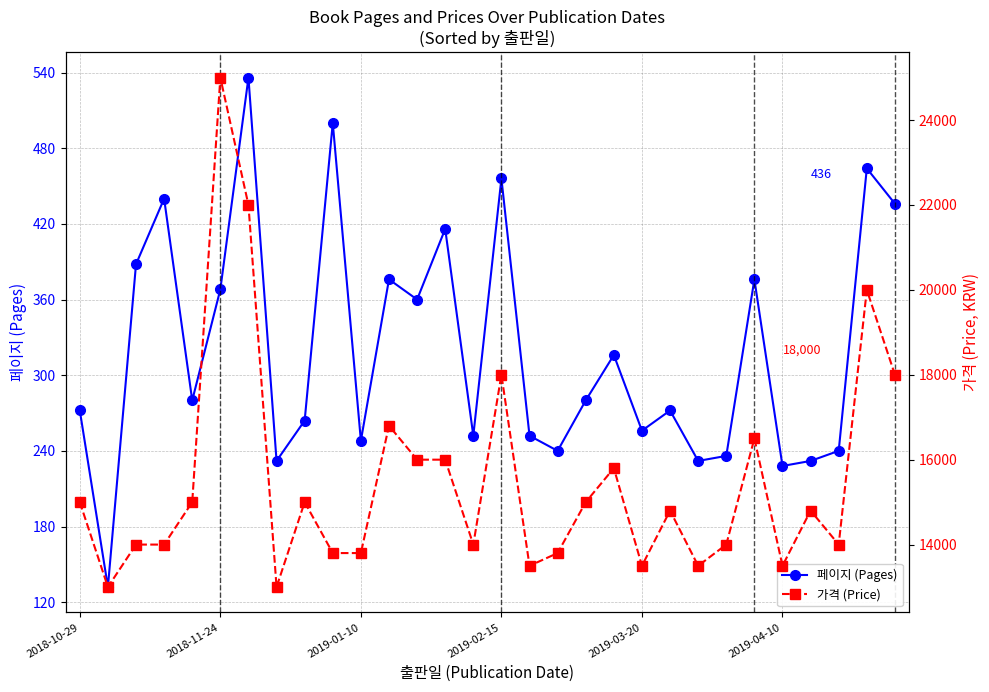

Which has a higher value, 17 or 16?

16